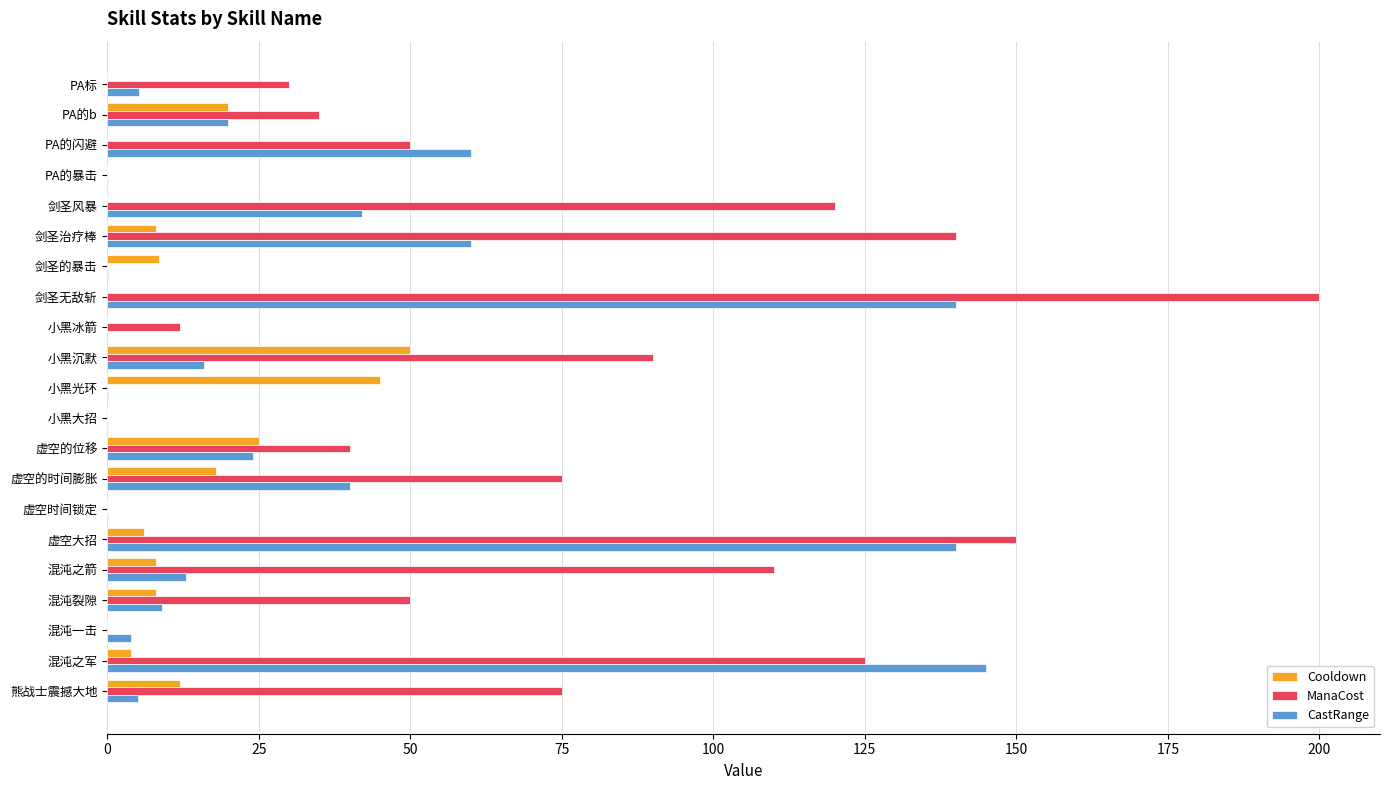

What is the average value of the Cooldown series?

10.1